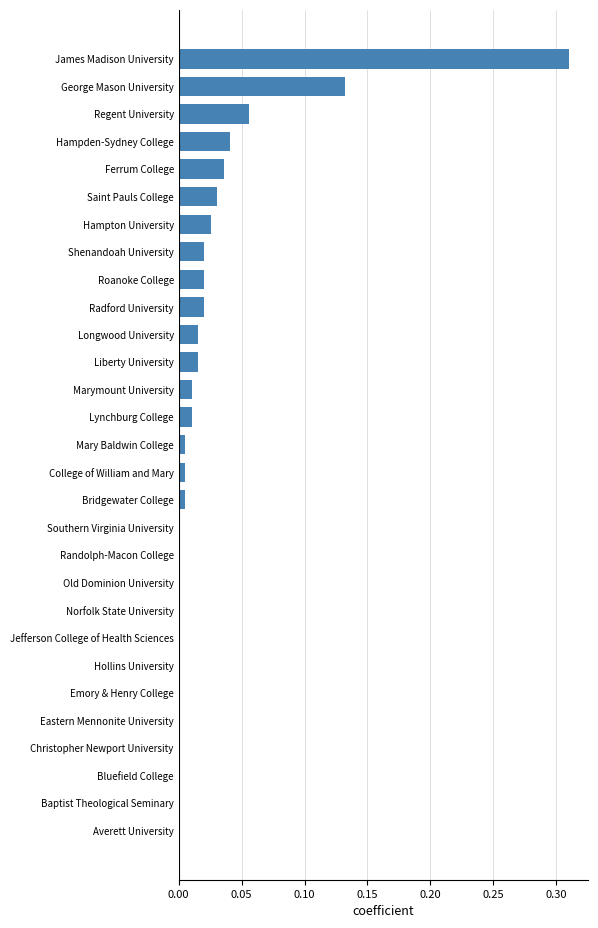

Which has a higher value, Hampton University or Christopher Newport University?

Hampton University